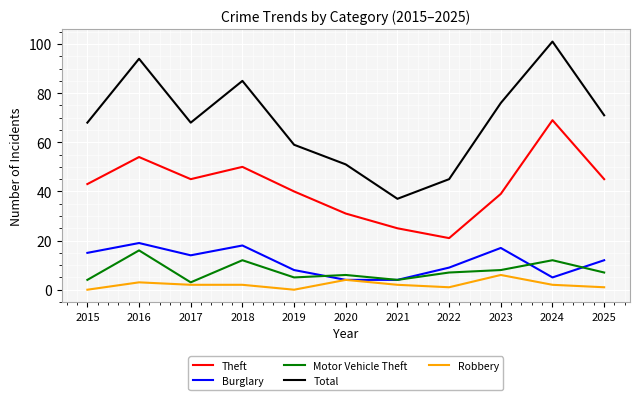

Which series has the largest total across all categories?

Total